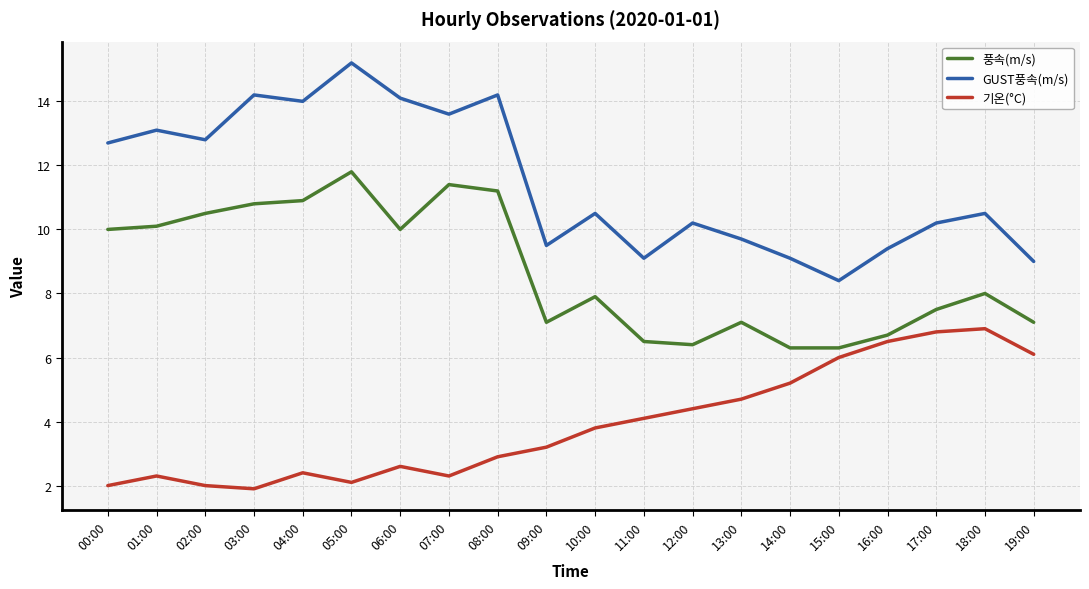

At which label does 풍속(m/s) first exceed 8?

00:00